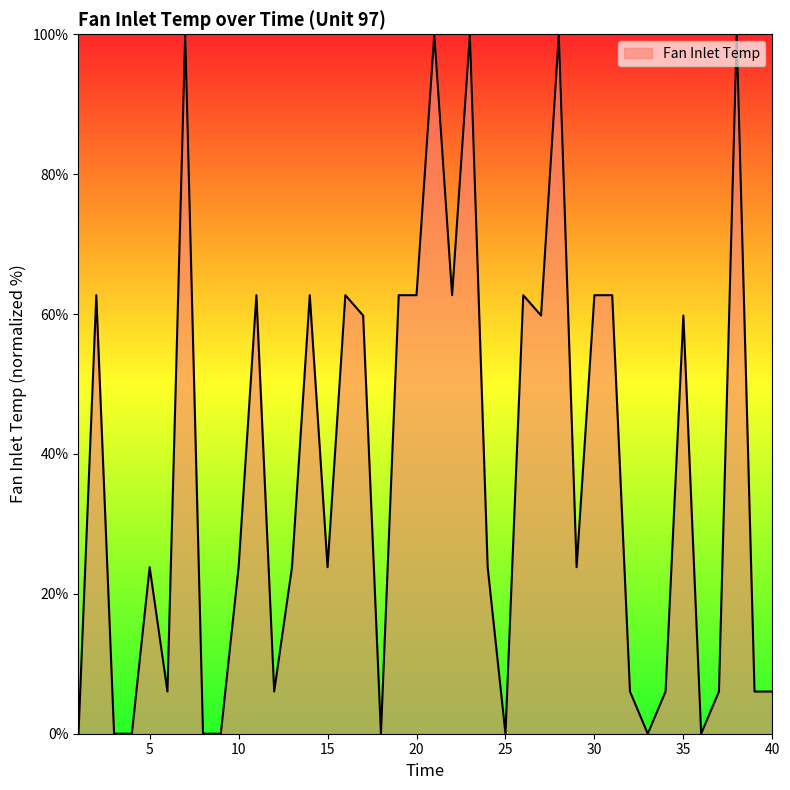

What is the greatest value displayed?

100.0